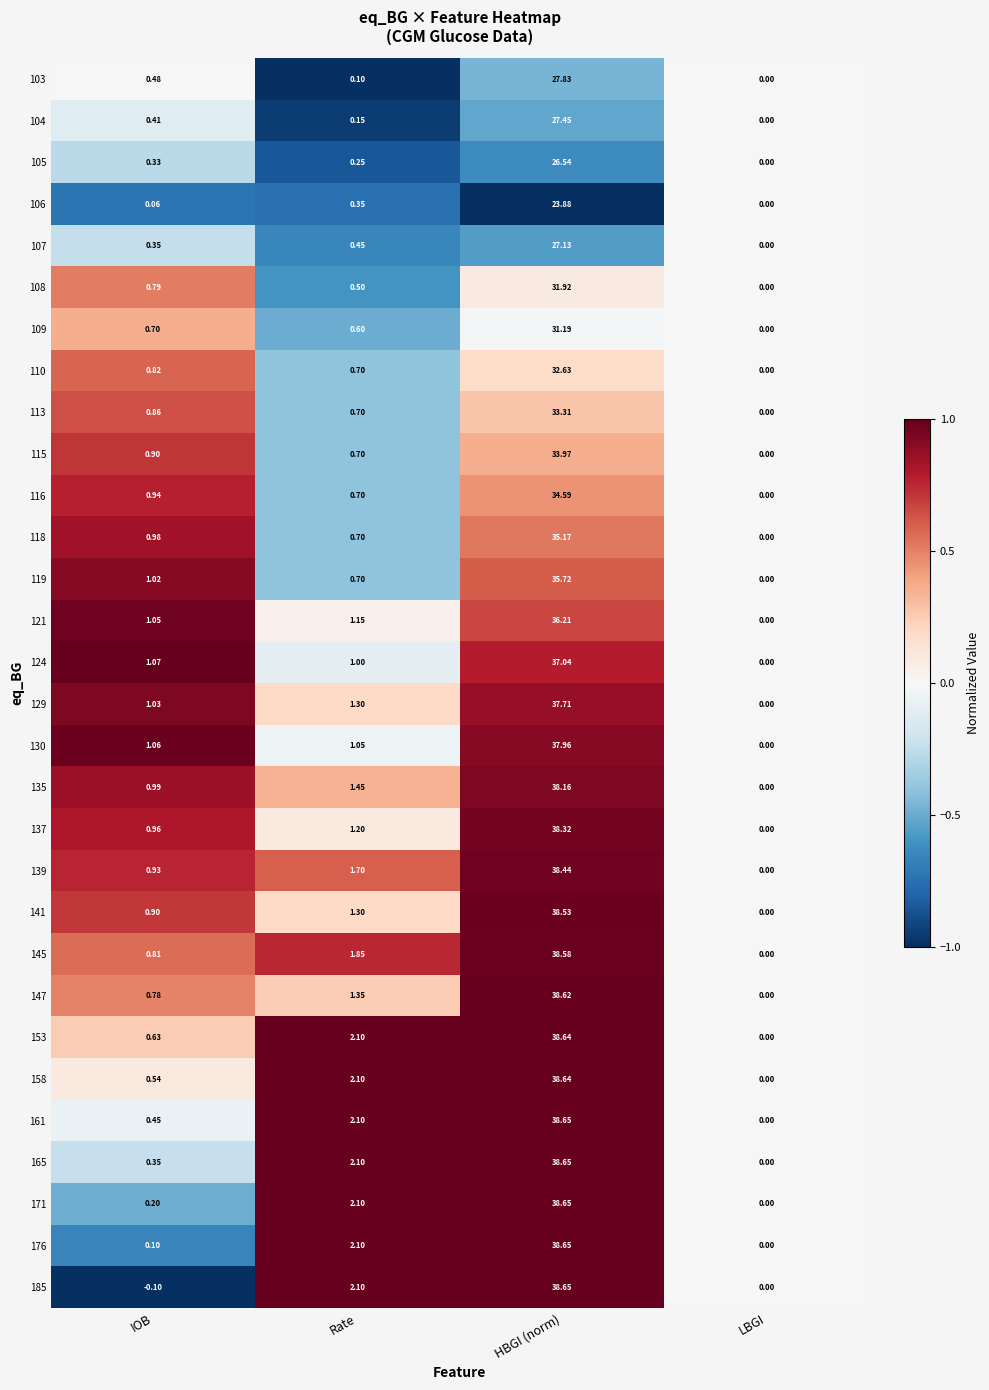

At which category is the sum across all series the highest?

HBGI (norm)